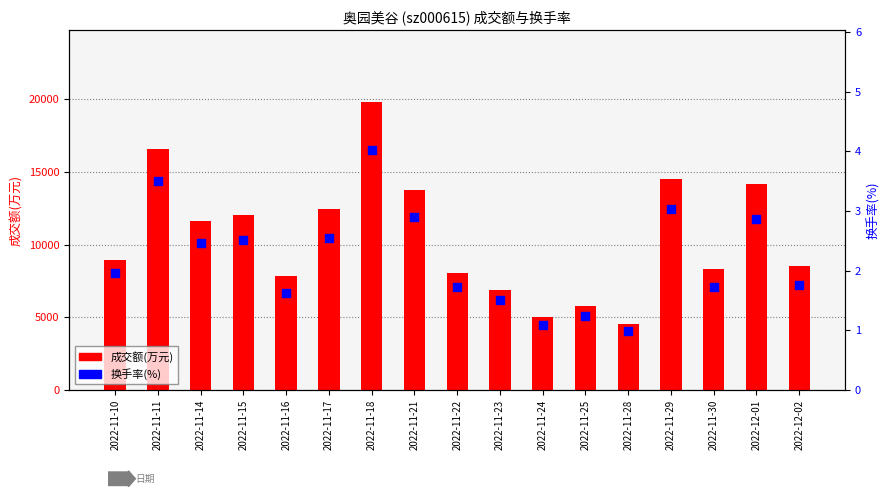

Which series has the largest total across all categories?

成交额(万元)